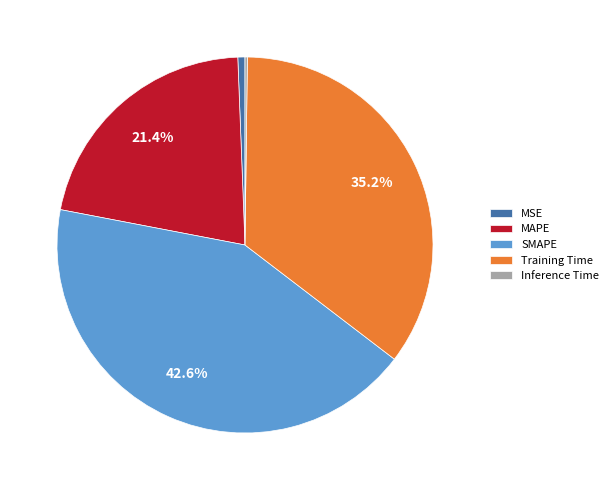

Is it true that Training Time is 43% of the pie?

False